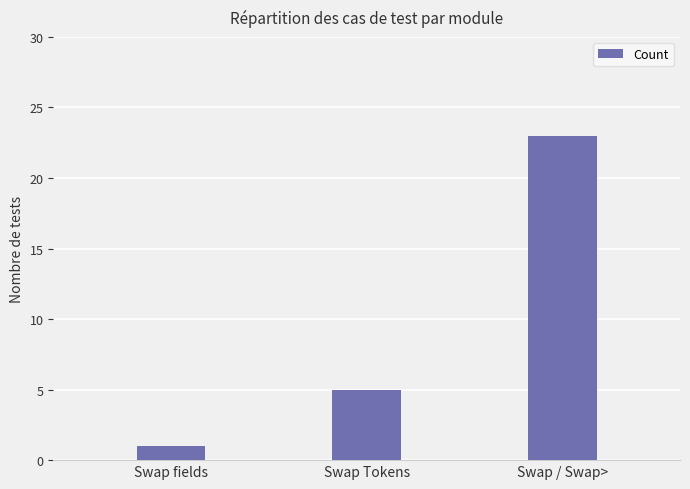

Rank the categories by value from highest to lowest.

Swap / Swap>, Swap Tokens, Swap fields